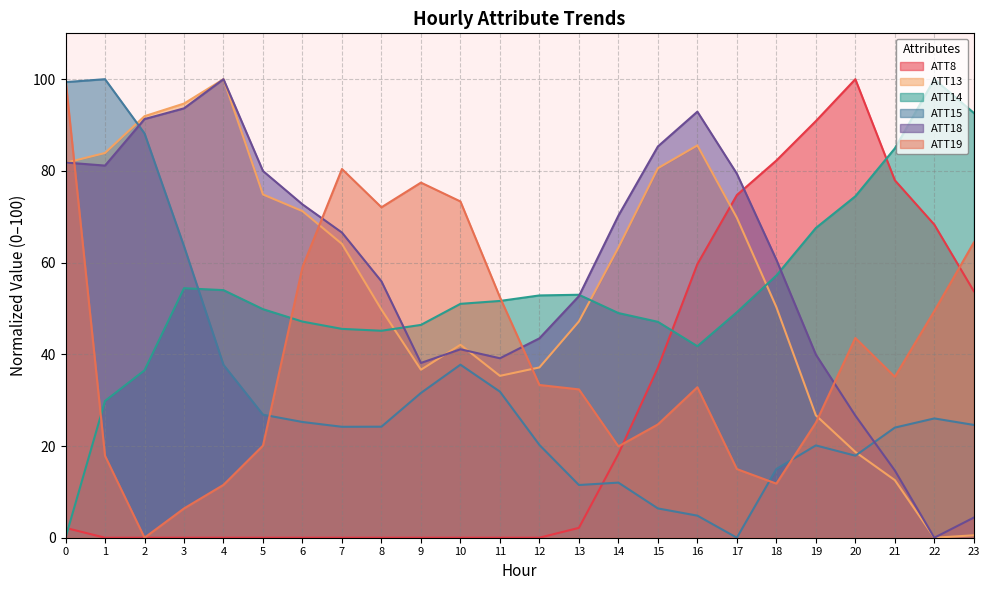

What are all the series names shown in the legend?

ATT8, ATT13, ATT14, ATT15, ATT18, ATT19